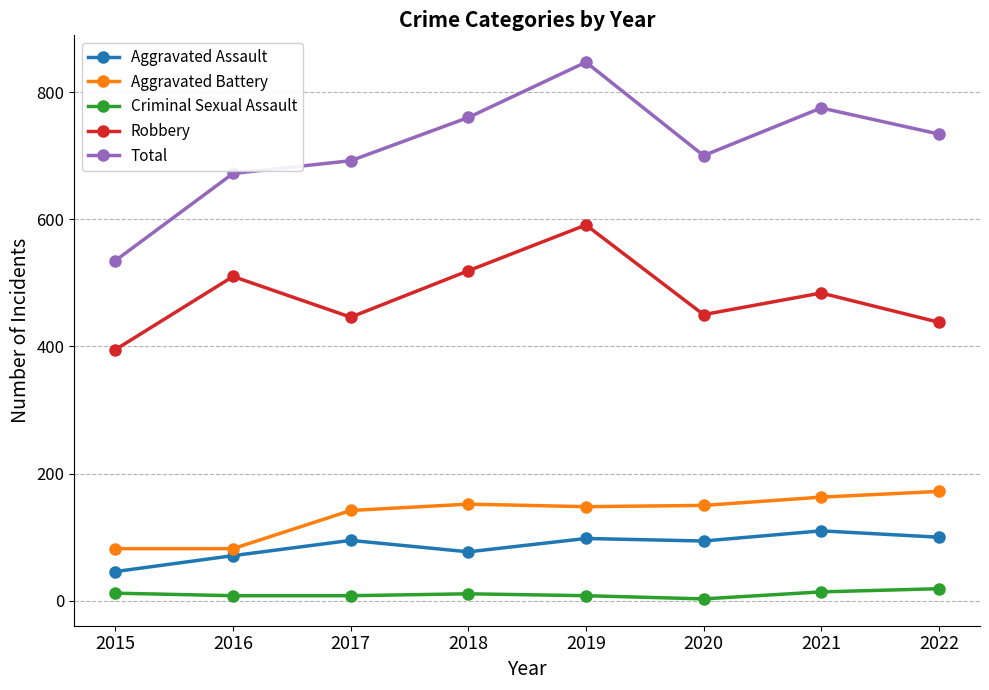

True or false: Total and Criminal Sexual Assault intersect in this chart.

False